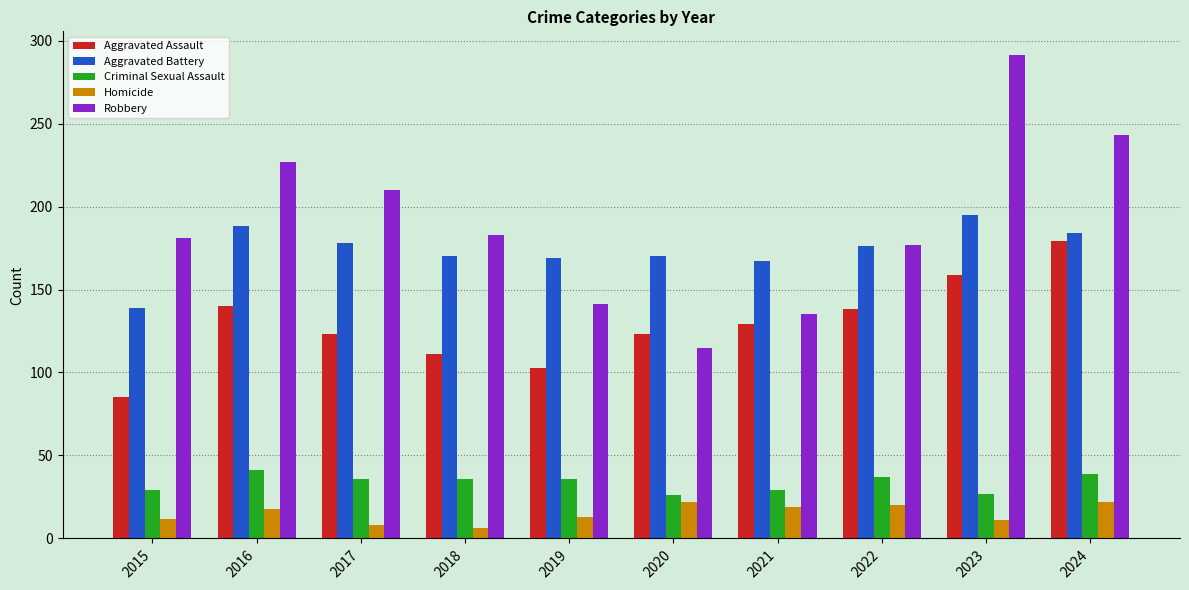

The Aggravated Assault series shows 40 at 2015. True or false?

False